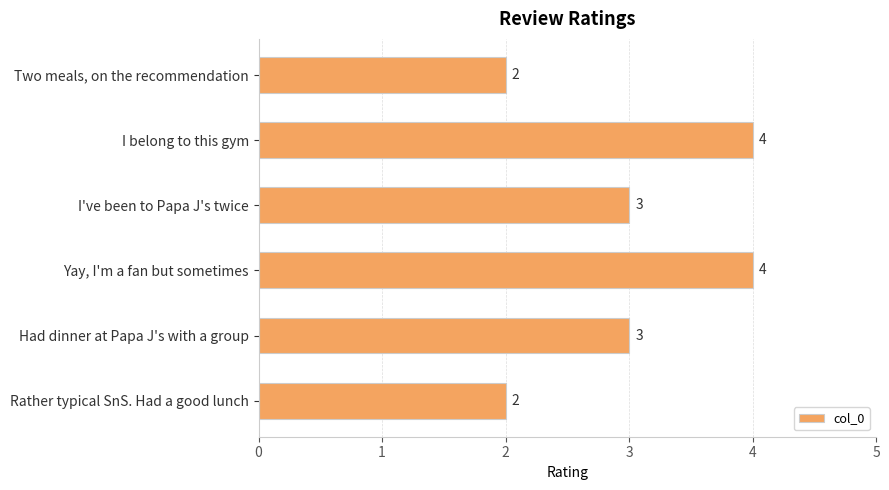

Count the values in the range 2 to 4.

6